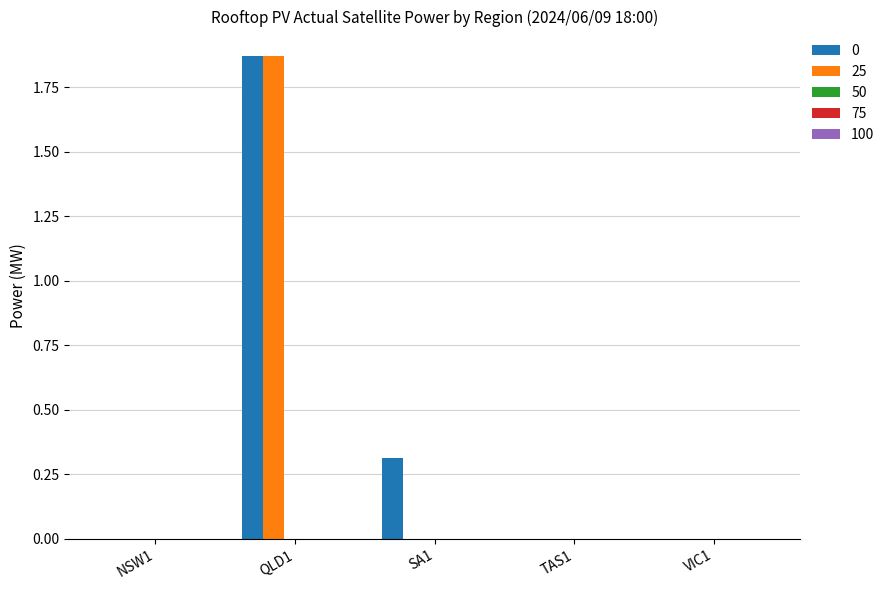

Is the value of 25 at VIC1 greater than the value of 0 at SA1?

No